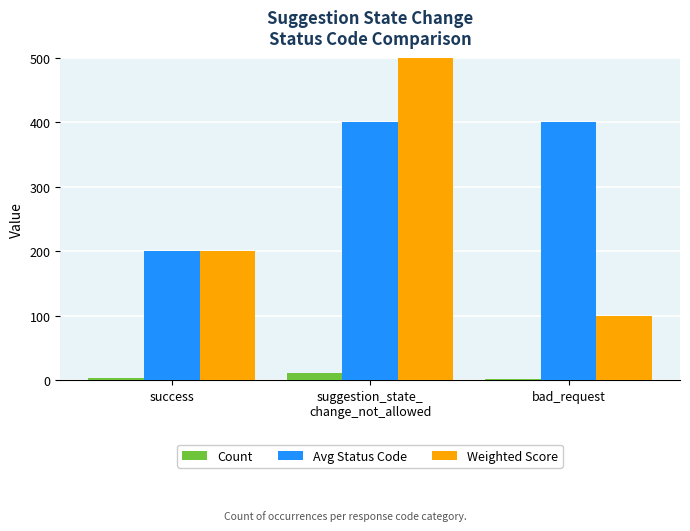

Are the bars horizontal?

No